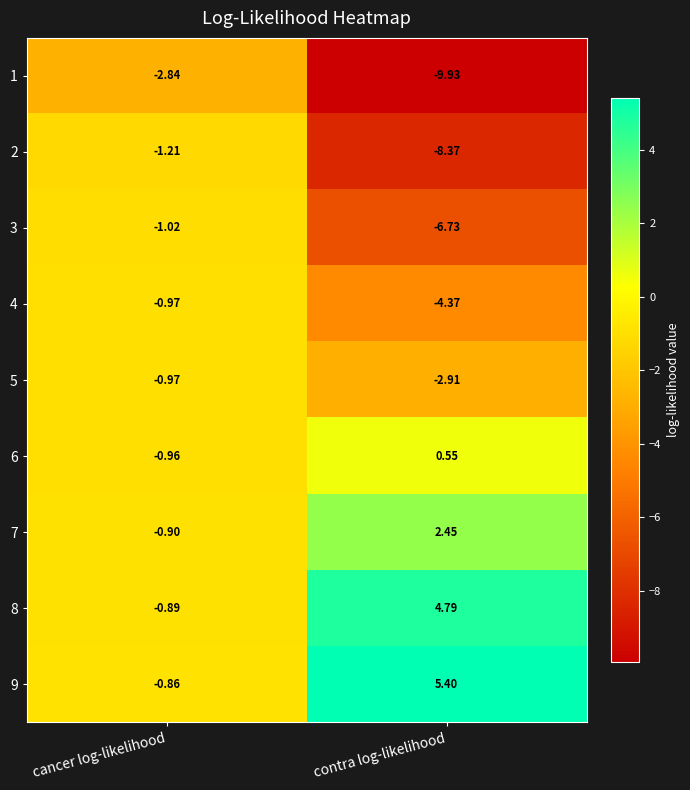

How many series are shown in this chart?

9